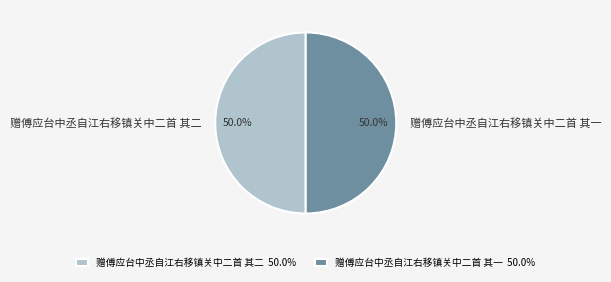

What is the total percentage of 赠傅应台中丞自江右移镇关中二首 其二 and 赠傅应台中丞自江右移镇关中二首 其一?

100.0%